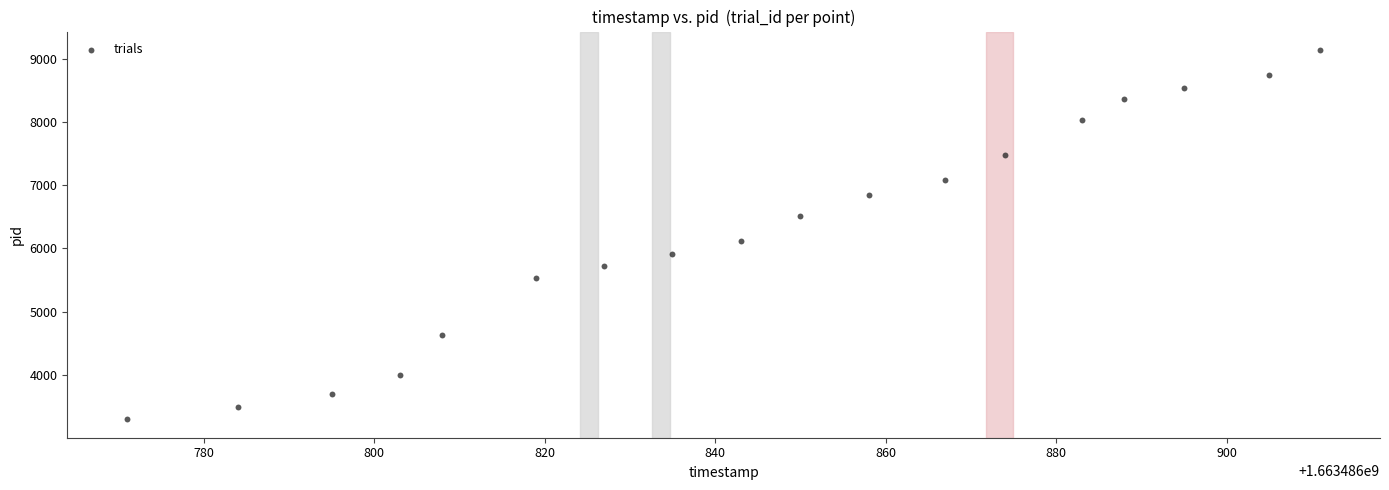

What Y value in the scatter plot is closest to 6218?

6121